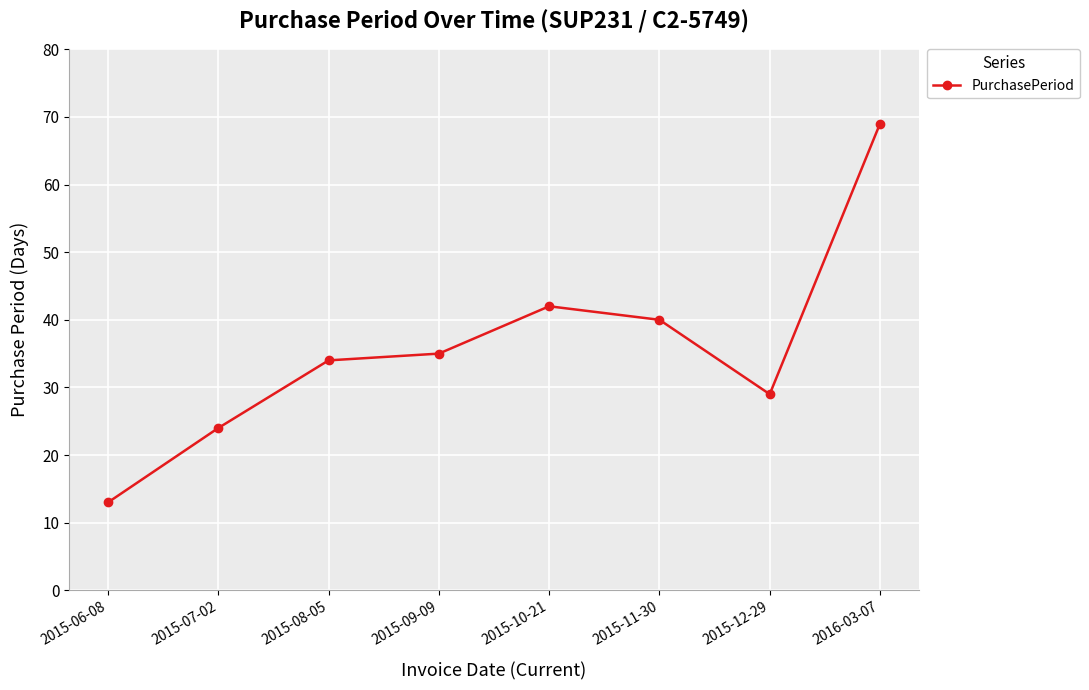

Which has a higher value, 2015-11-30 or 2015-09-09?

2015-11-30